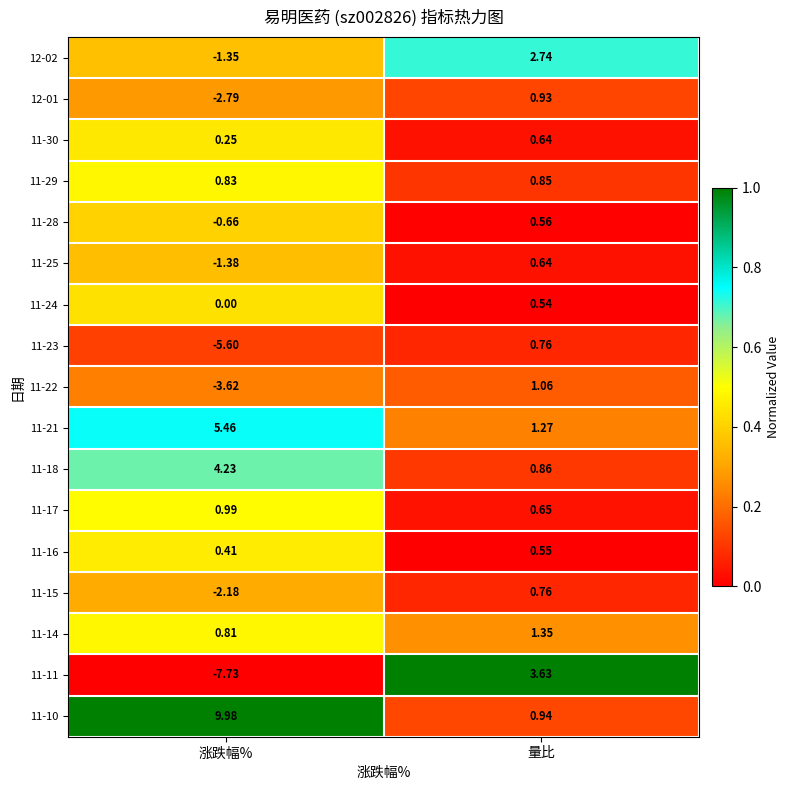

What is the greatest value displayed?

10.0